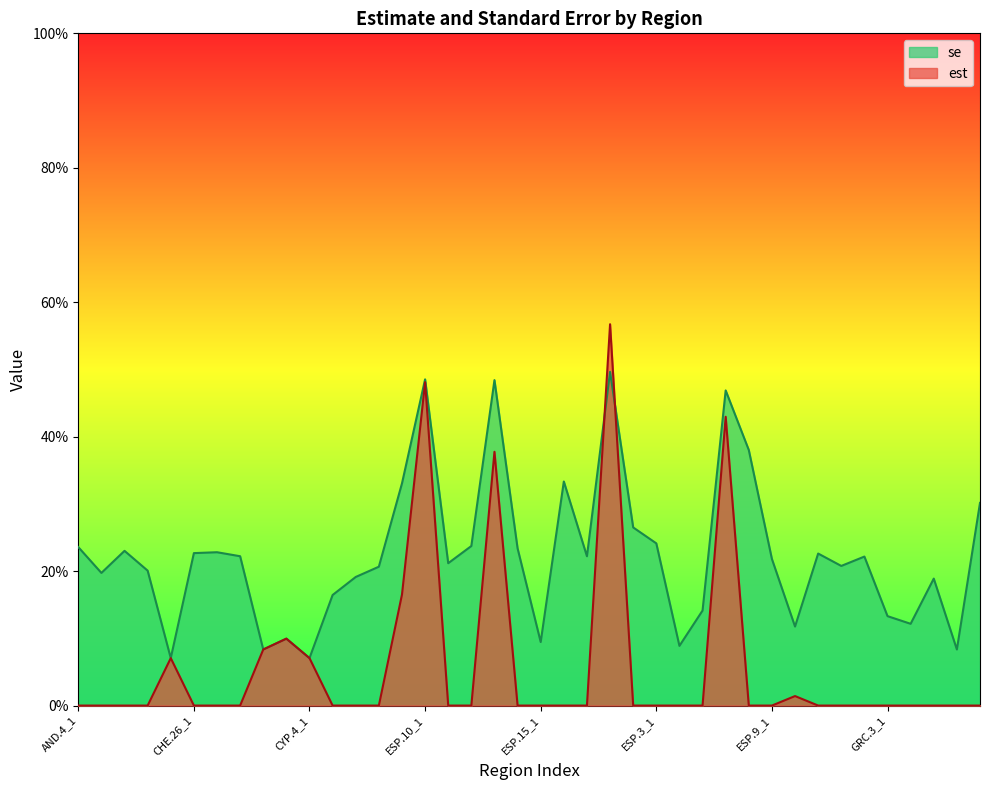

Which series ends up on top after the final intersection of est and se?

se